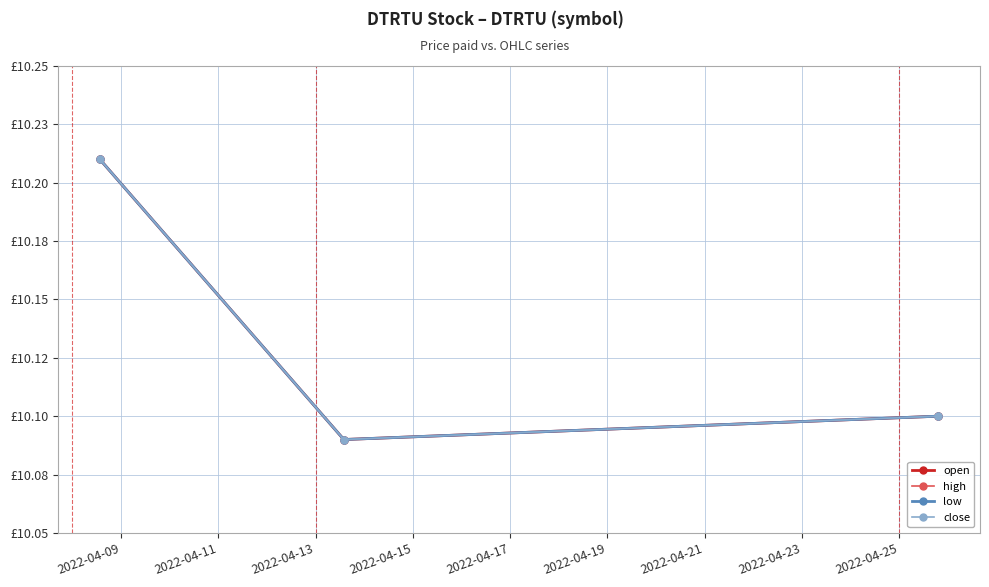

Reading left to right, list all the values displayed in this chart.

open: 10.2	10.1	10.1
high: 10.2	10.1	10.1
low: 10.2	10.1	10.1
close: 10.2	10.1	10.1